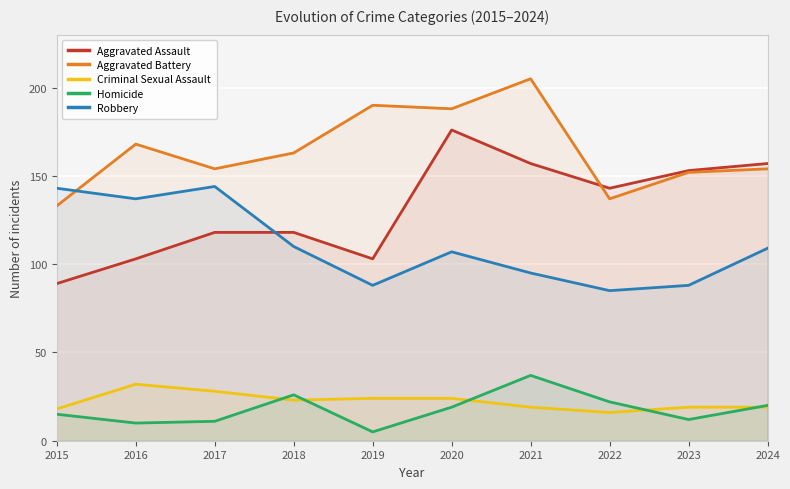

True or false: Aggravated Assault has more than 1 points higher than both neighbors.

False